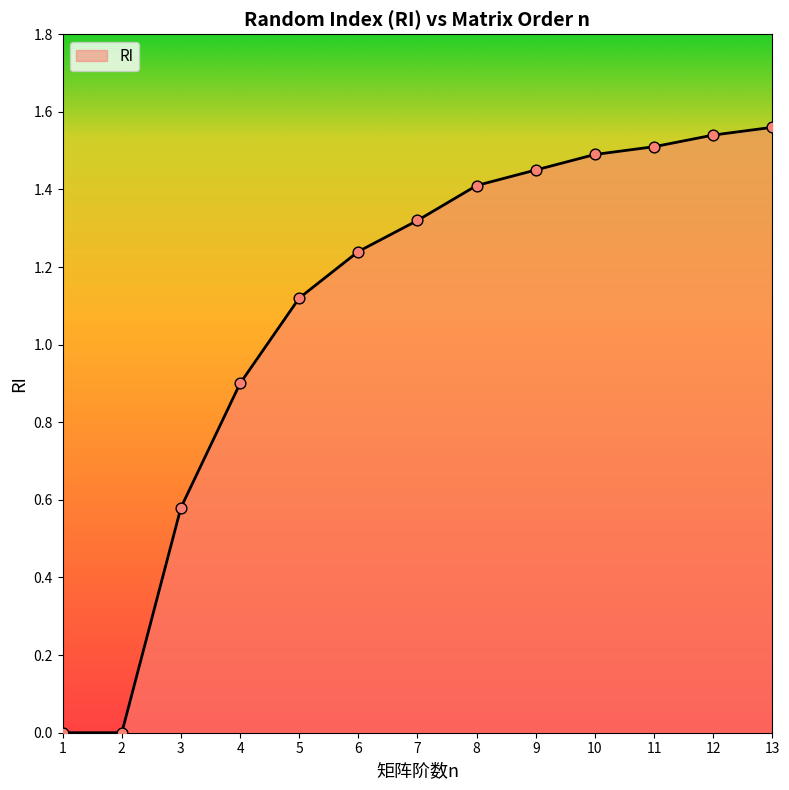

Which has a higher value, 4 or 1?

4